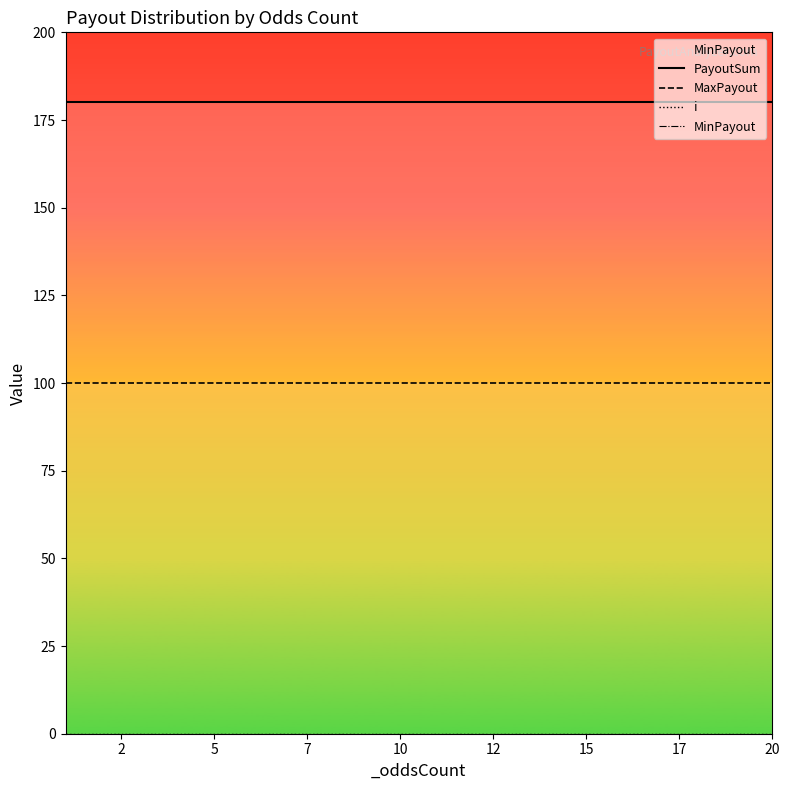

Reading left to right, what are all the values shown in this chart?

PayoutSum: 180	180	180	180	180	180	180	180	180	180	180	180	180	180	180	180	180	180	180	180
MaxPayout: 100	100	100	100	100	100	100	100	100	100	100	100	100	100	100	100	100	100	100	100
i: 0	0	0	0	0	0	0	0	0	0	0	0	0	0	0	0	0	0	0	0
MinPayout: 0	0	0	0	0	0	0	0	0	0	0	0	0	0	0	0	0	0	0	0